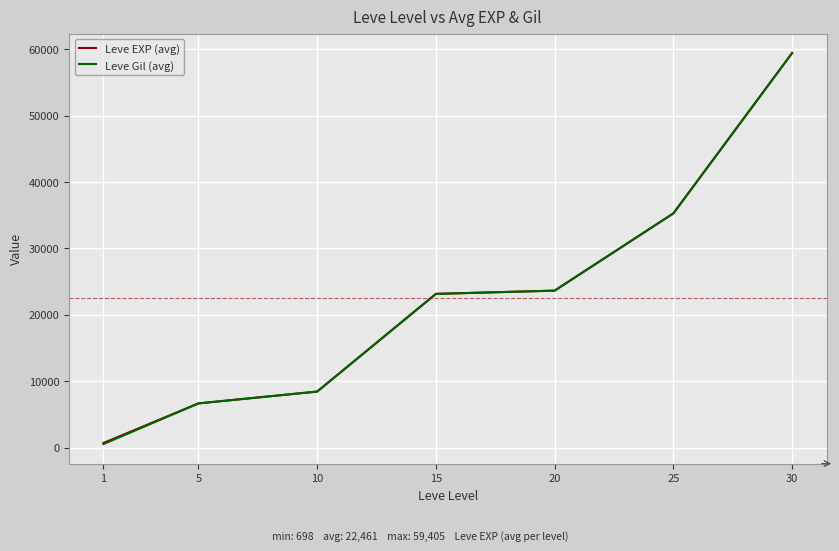

What is the sum of the Leve Gil (avg) values at 1 and 25?

35793.3